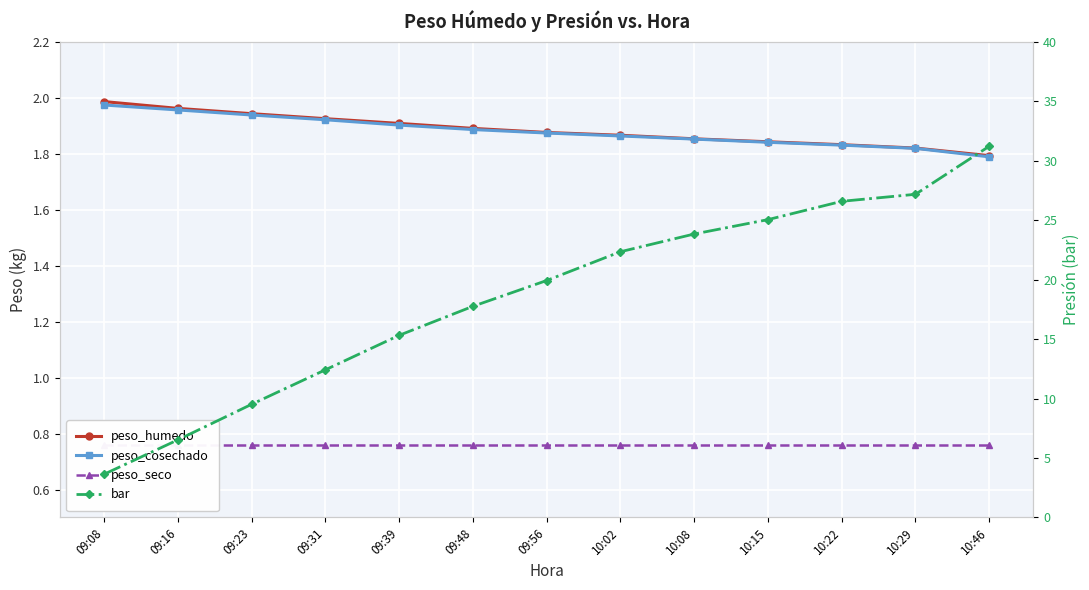

What is the value of the peso_cosechado point at the 2nd from the left?

2.0